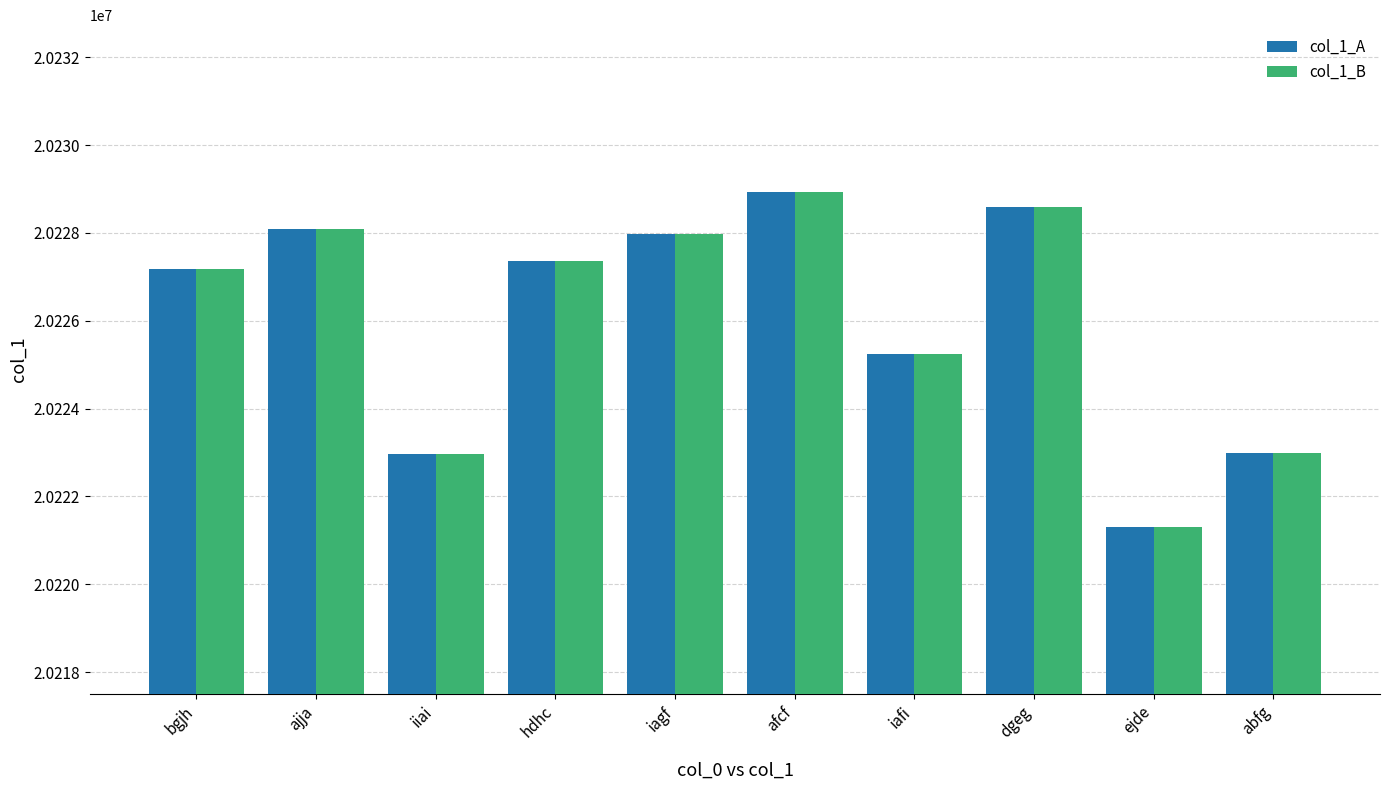

Read the col_1_A value at iafi, to the nearest 50.

20225250